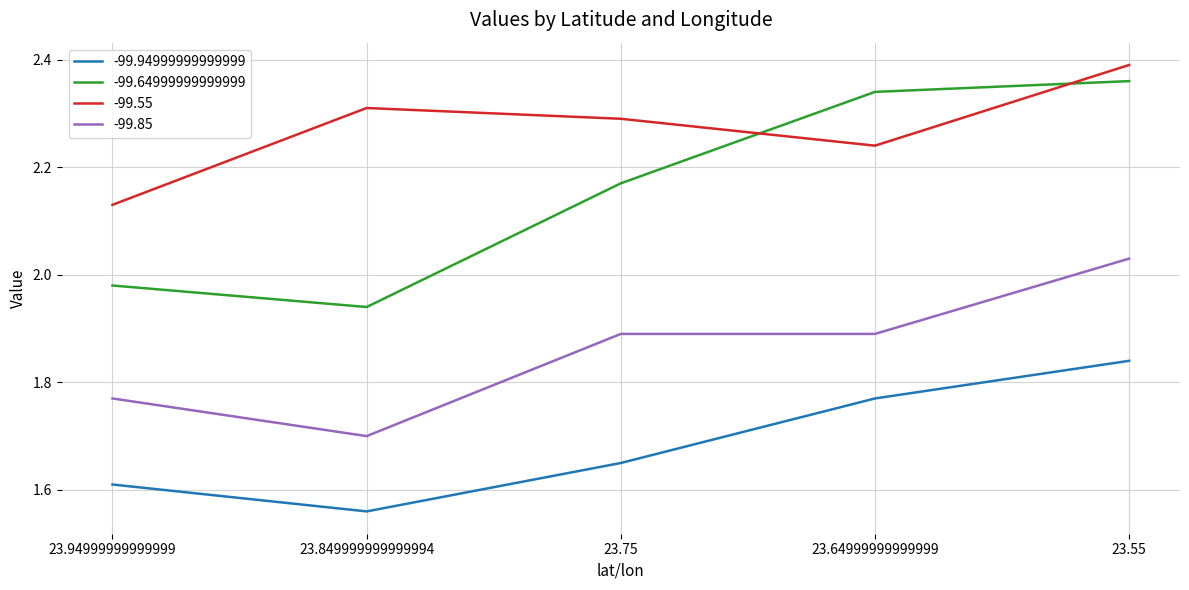

Where is the first local minimum for -99.94999999999999?

23.849999999999994